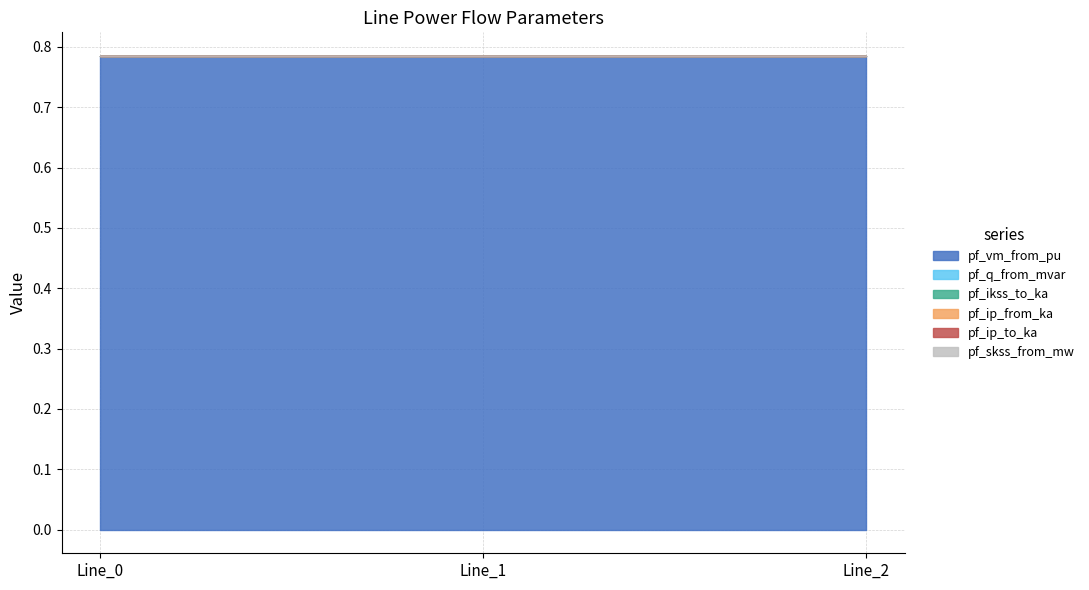

Reading left to right, transcribe all the data shown in this chart.

pf_vm_from_pu: 0.8	0.8	0.8
pf_q_from_mvar: 0.0	0.0	0.0
pf_ikss_to_ka: 0.0	0.0	0.0
pf_ip_from_ka: 0.0	0.0	0.0
pf_ip_to_ka: 0.0	0.0	0.0
pf_skss_from_mw: 0.0	0.0	0.0